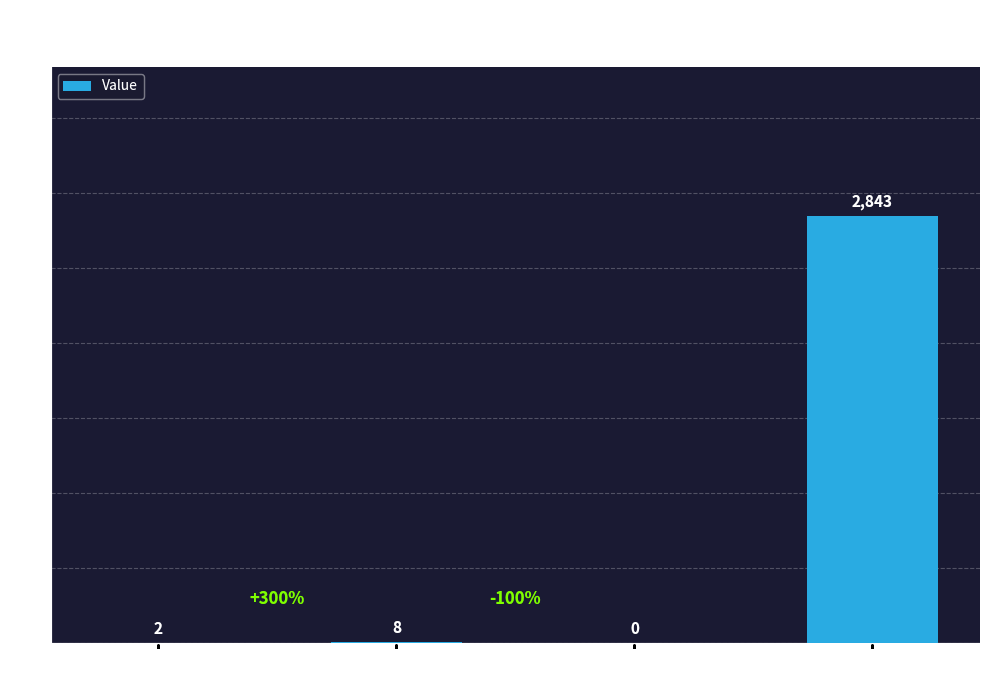

True or false: the data shows 1770 at 0x080001d8_2.

False